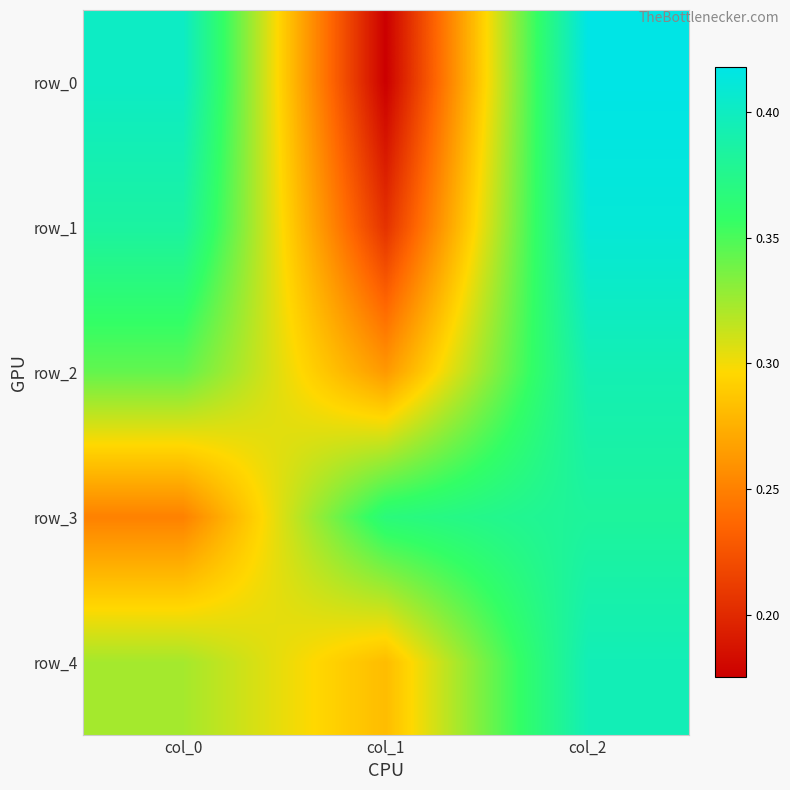

Where is row_2 nearest to the value 0?

col_1